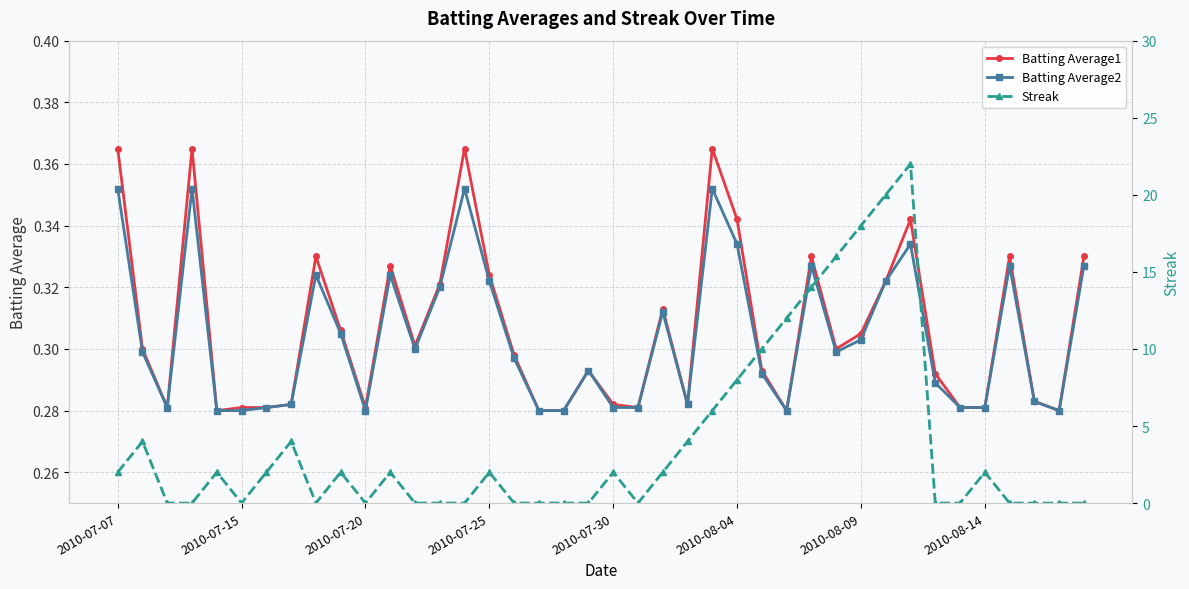

The value of Streak at 12 is 0.0. True or false?

True